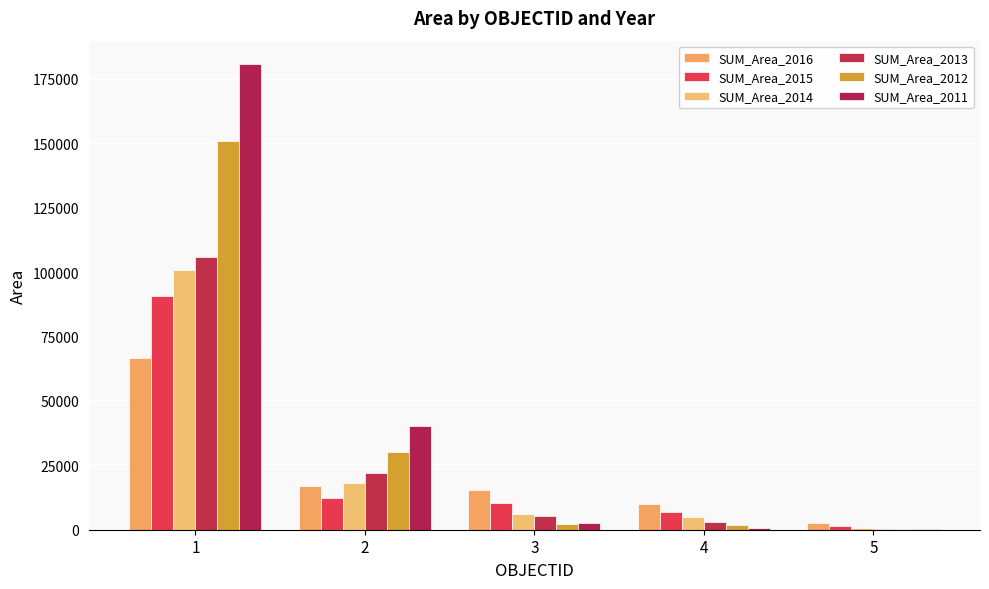

What is the sum of the SUM_Area_2016 values at 1 and 3?

82054.8